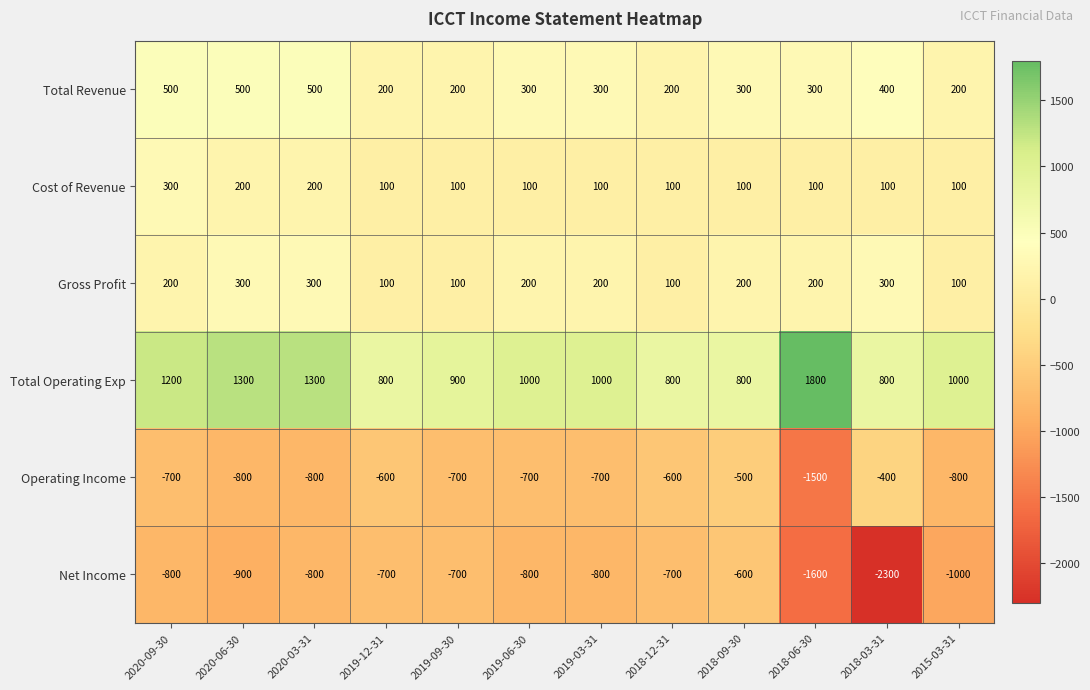

What is the total value across all series at 2018-06-30?

-700